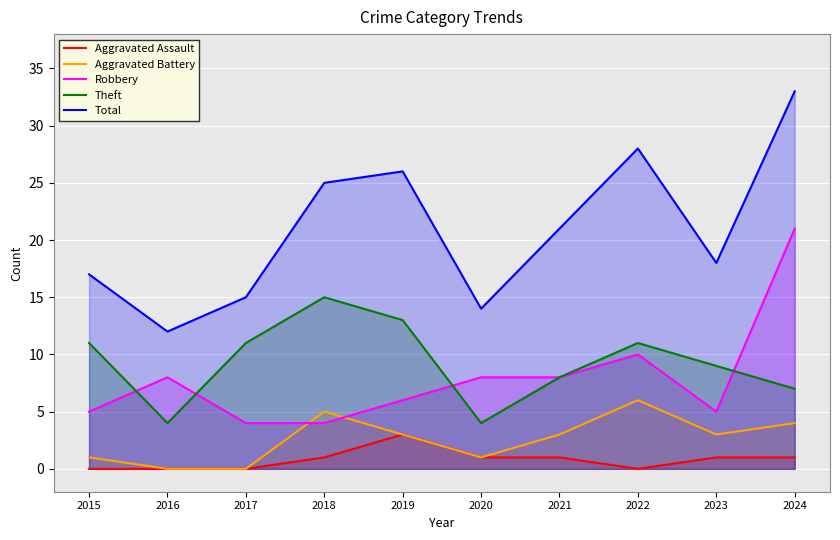

What is the sum of the Theft values at 2024 and 2017?

18